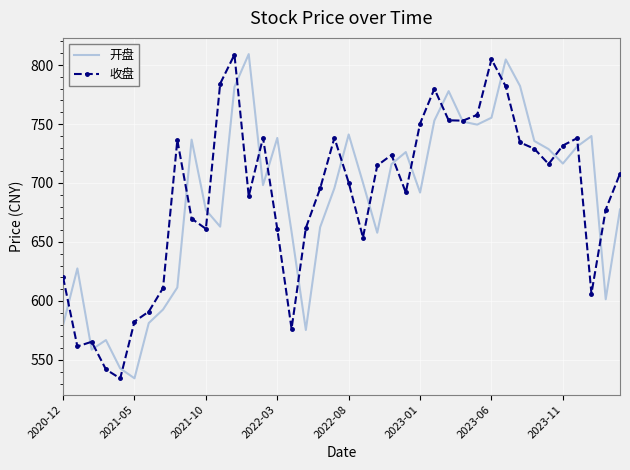

What is the total value across all series at 2022-03?

1399.2